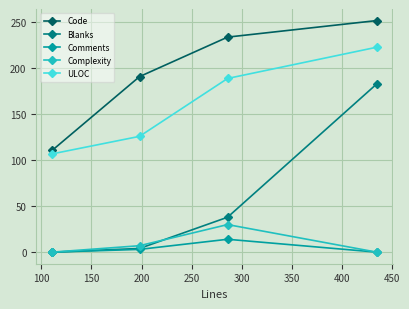

Reading left to right, list all the values displayed in this chart.

Code: 111	191	234	252
Blanks: 0	4	38	183
Comments: 0	3	14	0
Complexity: 0	7	30	0
ULOC: 107	126	189	223